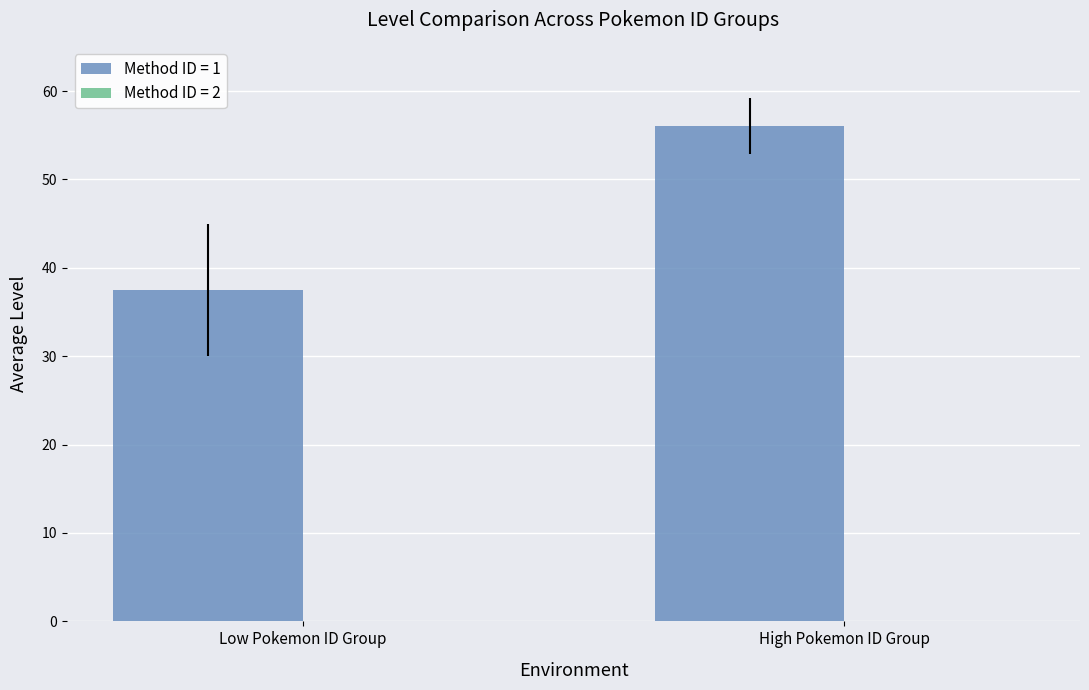

What value does the data have at High Pokemon ID Group?

56.0